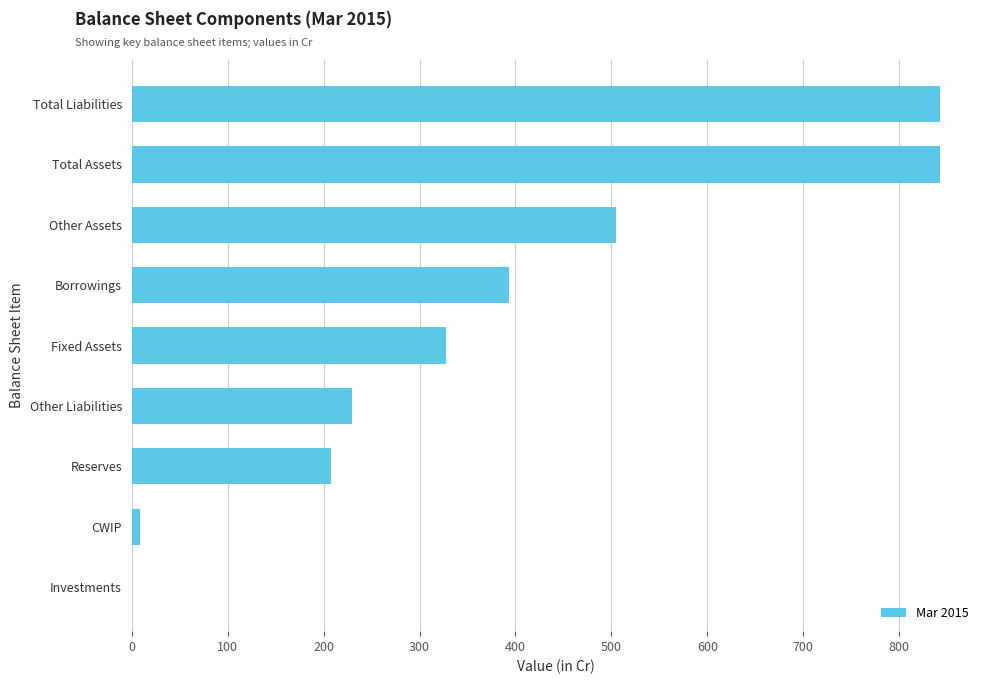

How many categories are shown in the chart?

9